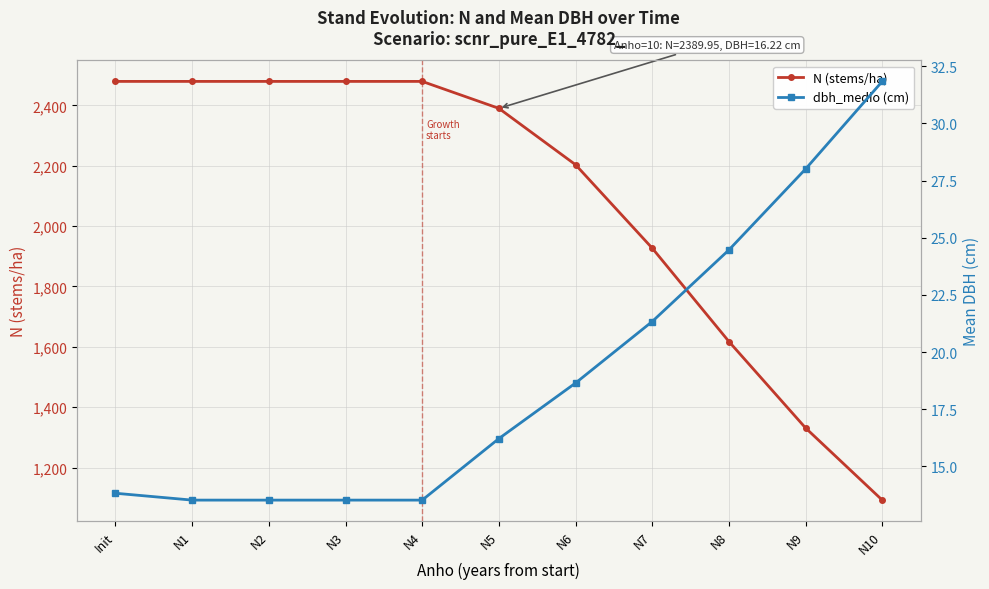

What is the sum of all N (stems/ha) values?

22957.0